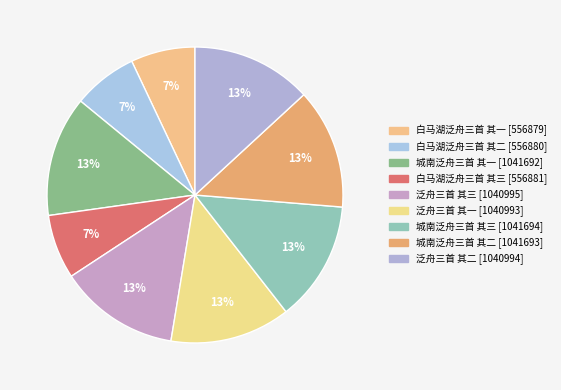

How many slices are in this pie chart?

9